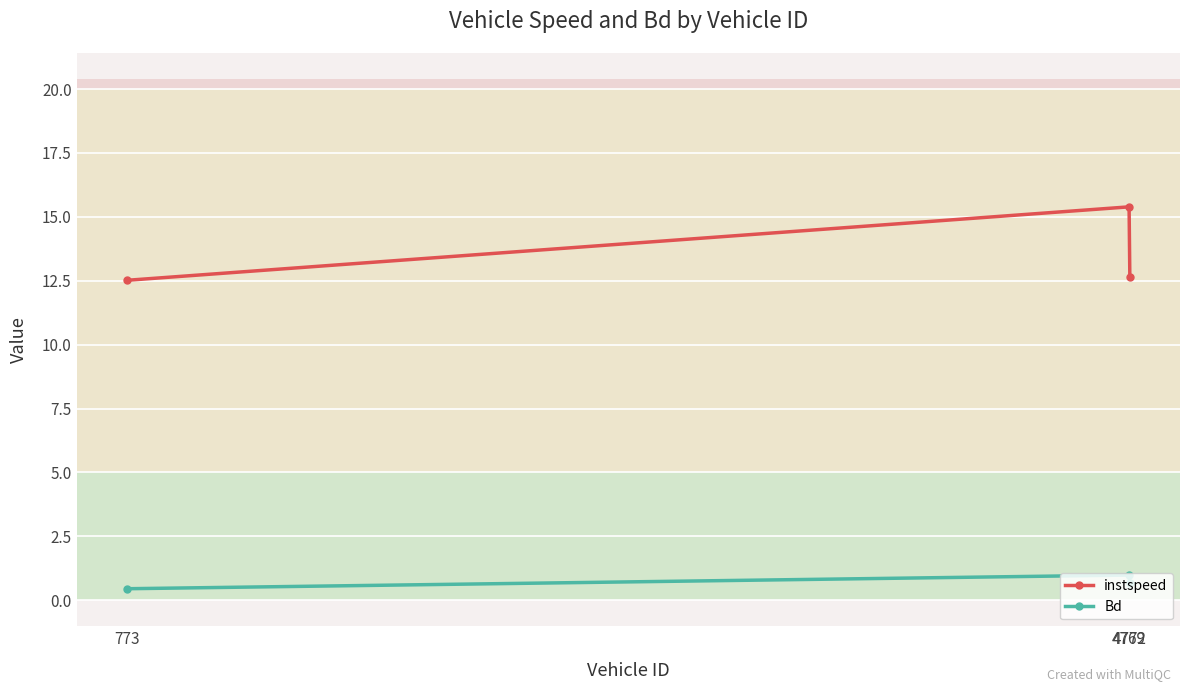

Where is instspeed nearest to the value 13?

4772